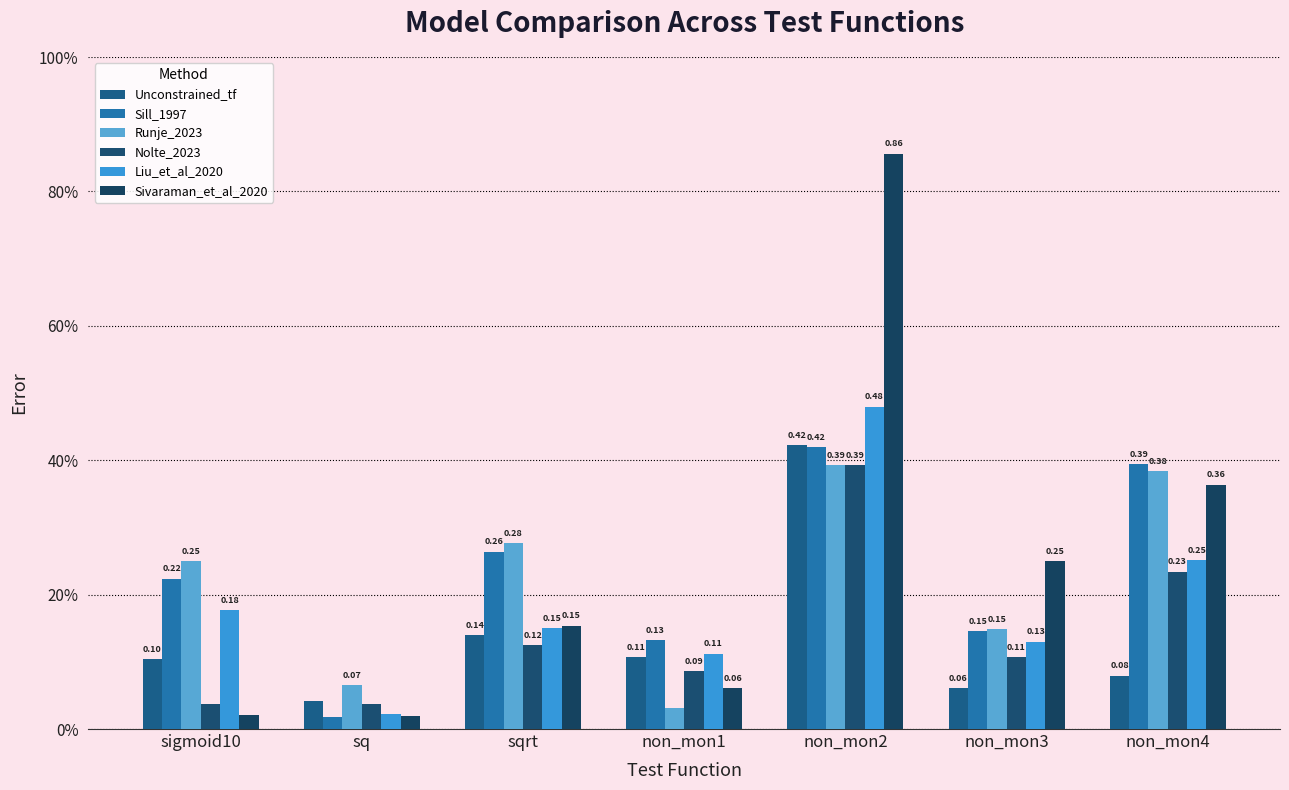

What is the label of the 1st bar from the left?

sigmoid10